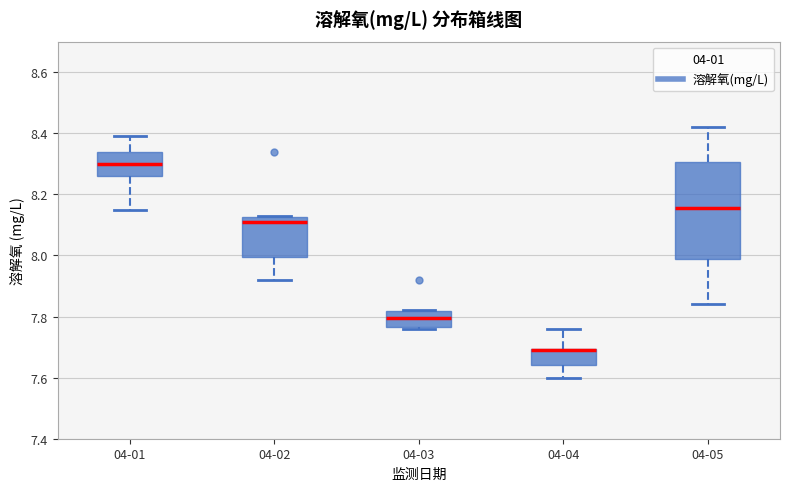

Reading left to right, transcribe this box plot: for each box, give where its median line is, the range the box spans, and where its two whiskers end, as read against the y-axis. The values are not printed on the chart, so give them approximately, as read against the axis.

04-01: median 8.30, box 8.26 to 8.34, whiskers 8.16 to 8.40
04-02: median 8.12 (just below the box's upper edge), box 8.00 to 8.12, whiskers 7.92 to 8.14
04-03: median 7.80, box 7.76 to 7.82, whiskers 7.76 to 7.82
04-04: median 7.70 (drawn on the box's upper edge), box 7.64 to 7.70, whiskers 7.60 to 7.76
04-05: median 8.16, box 8.00 to 8.30, whiskers 7.84 to 8.42